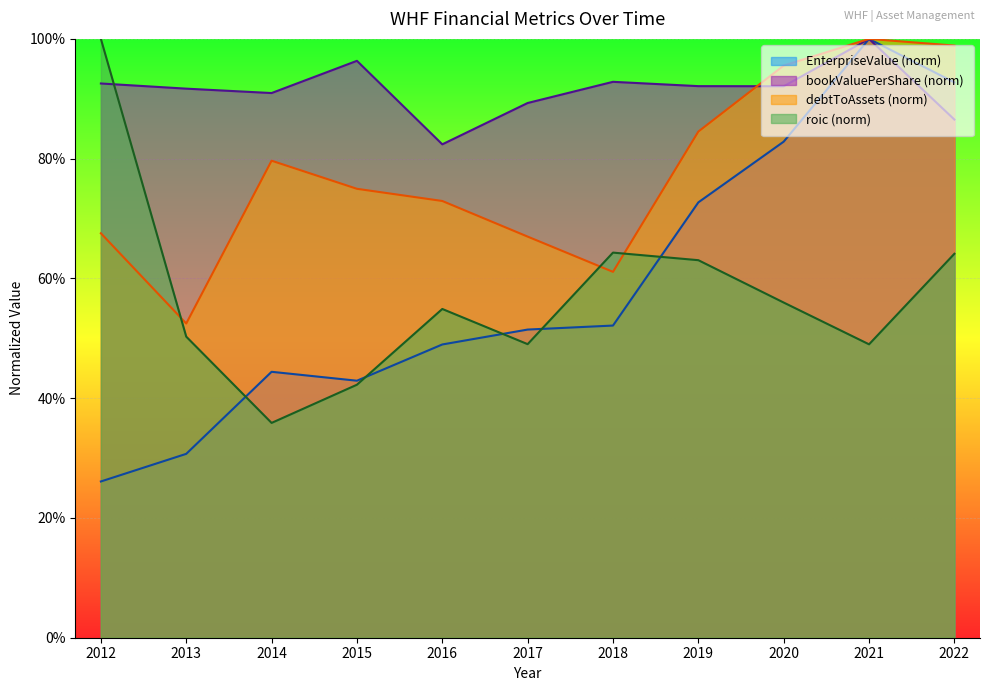

Reading left to right, transcribe all the data shown in this chart.

EnterpriseValue: 0.3	0.3	0.4	0.4	0.5	0.5	0.5	0.7	0.8	1.0	0.9
bookValuePerShare: 0.9	0.9	0.9	1.0	0.8	0.9	0.9	0.9	0.9	1.0	0.9
debtToAssets: 0.7	0.5	0.8	0.7	0.7	0.7	0.6	0.8	1.0	1.0	1.0
roic: 1.0	0.5	0.4	0.4	0.5	0.5	0.6	0.6	0.6	0.5	0.6